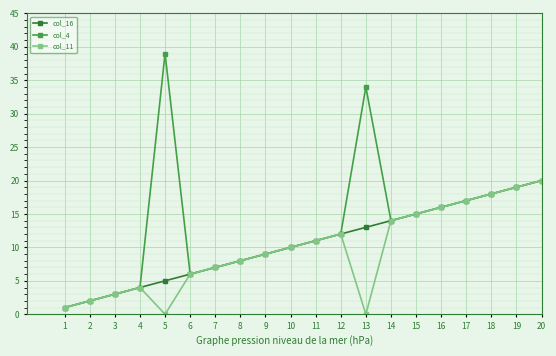

At which category is the sum across all series the highest?

20